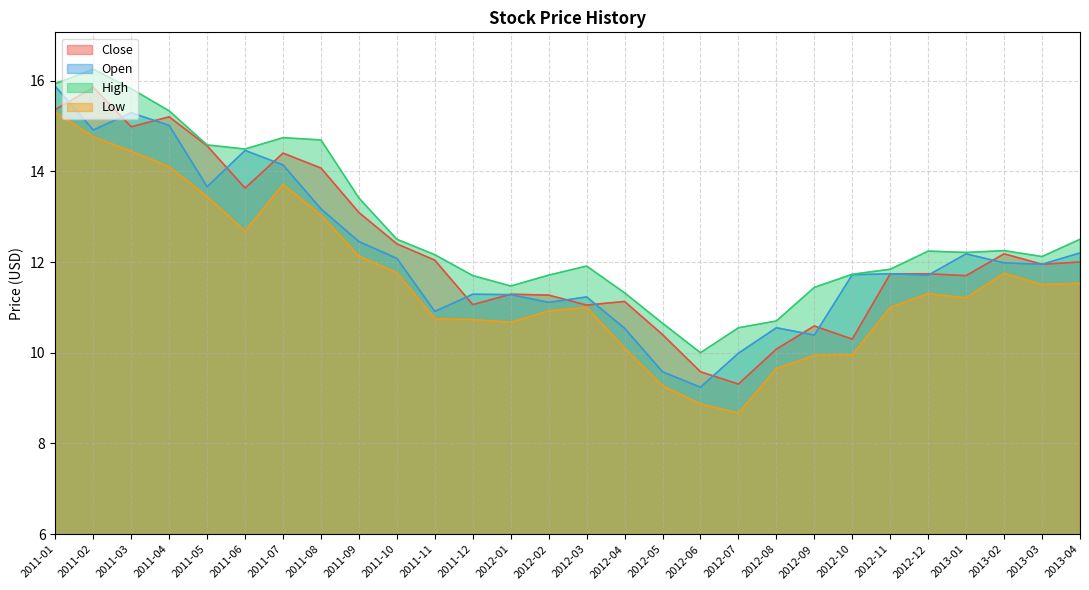

At 2012-06, list the series in order from largest to smallest.

High, Close, Open, Low